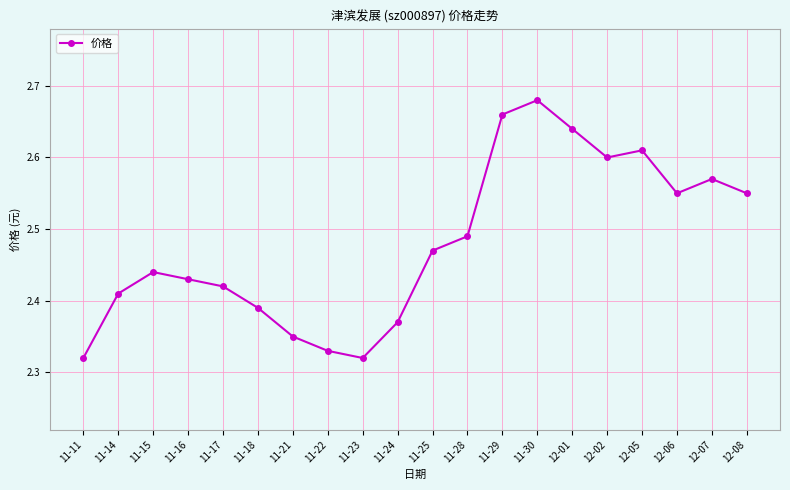

What is the label of the 18th point from the left?

12-06